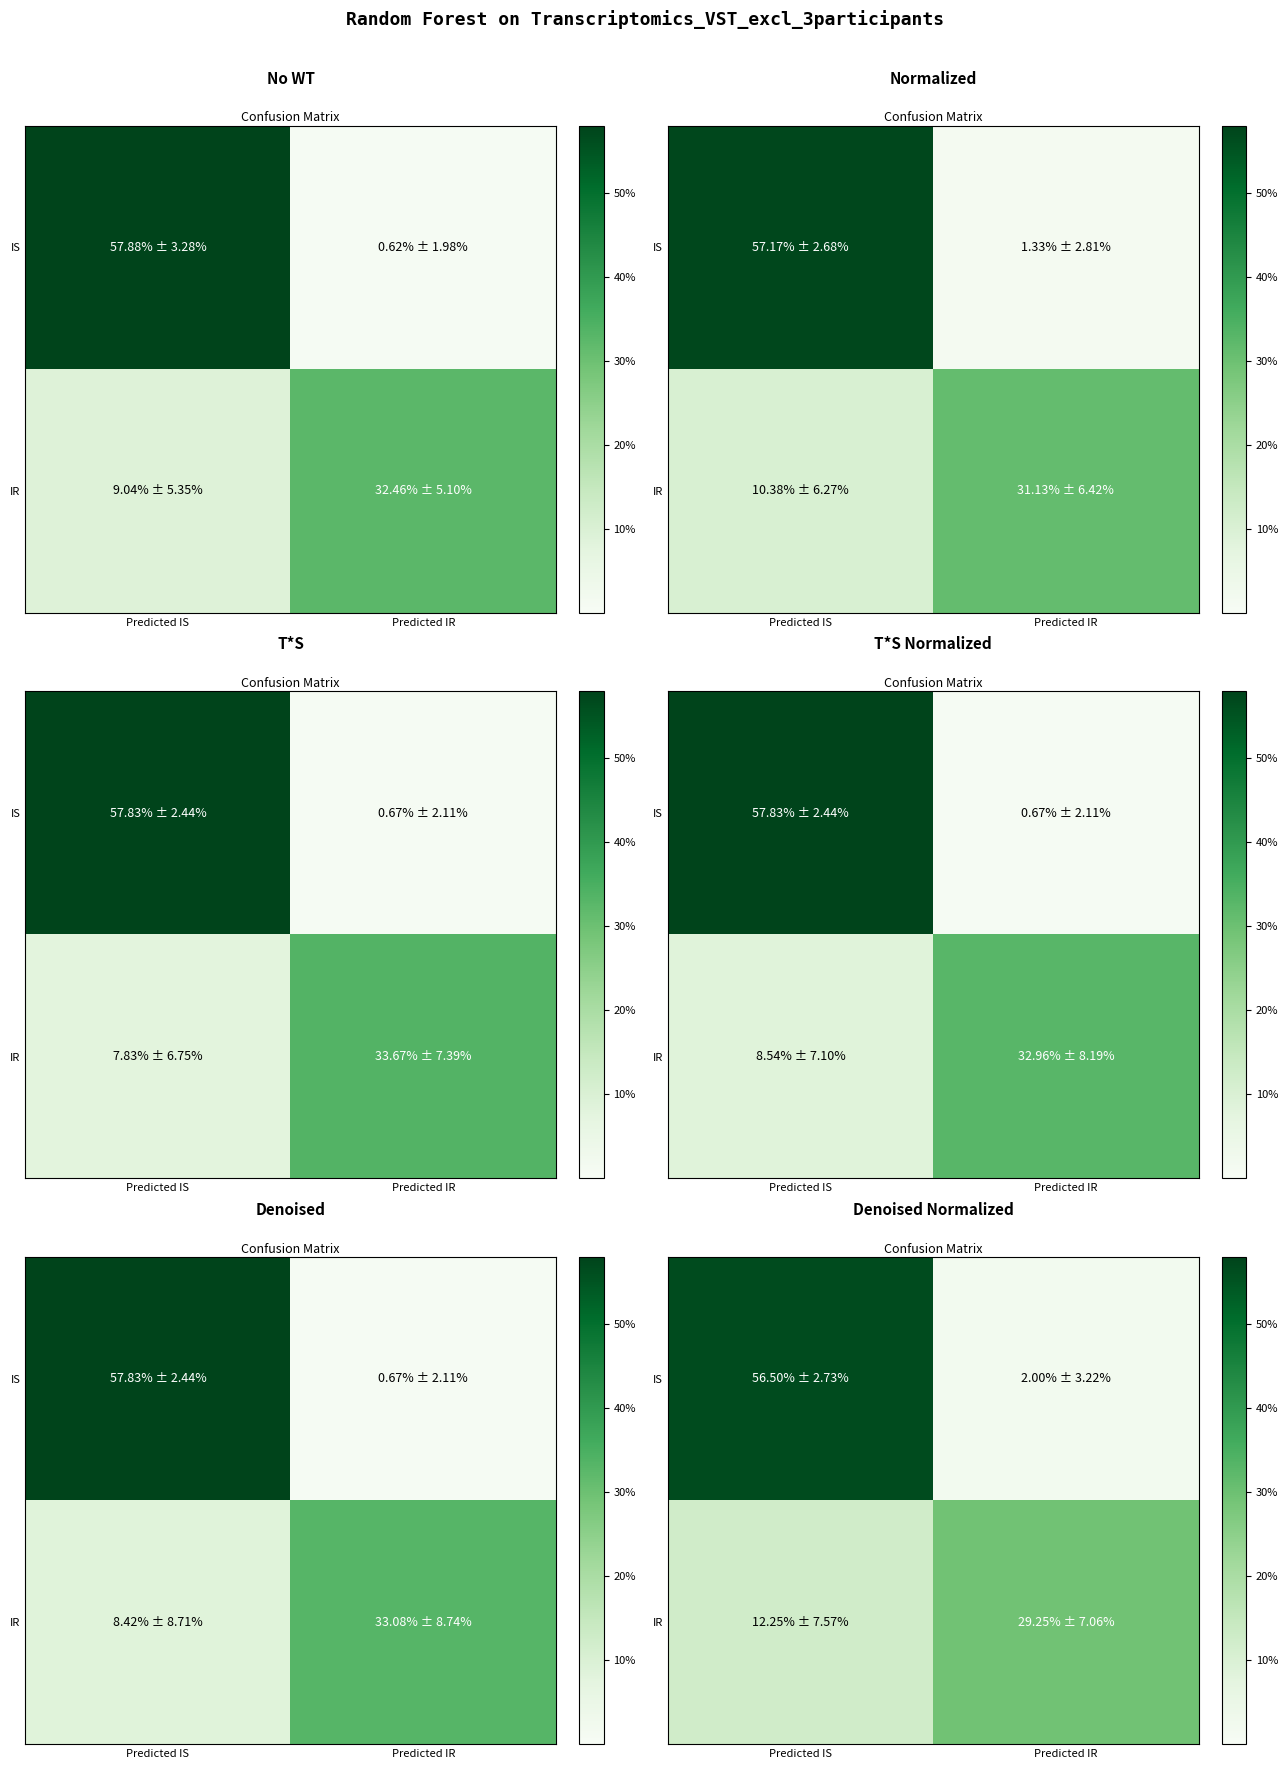

The IR series shows 47.8 at Predicted IR. True or false?

False